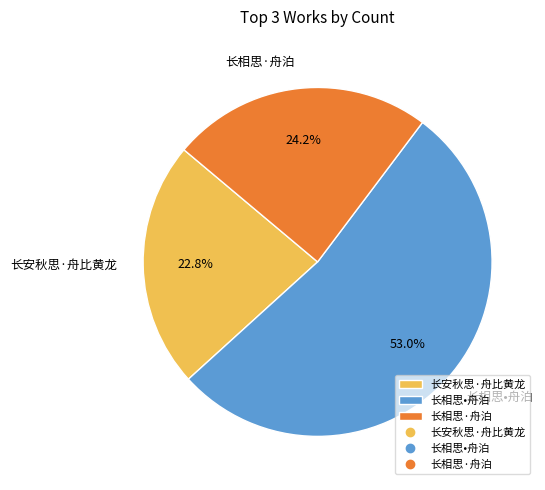

How many segments does this pie chart have?

3